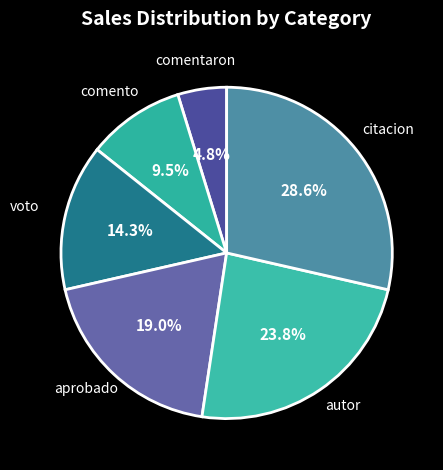

Which slice is the largest?

citacion